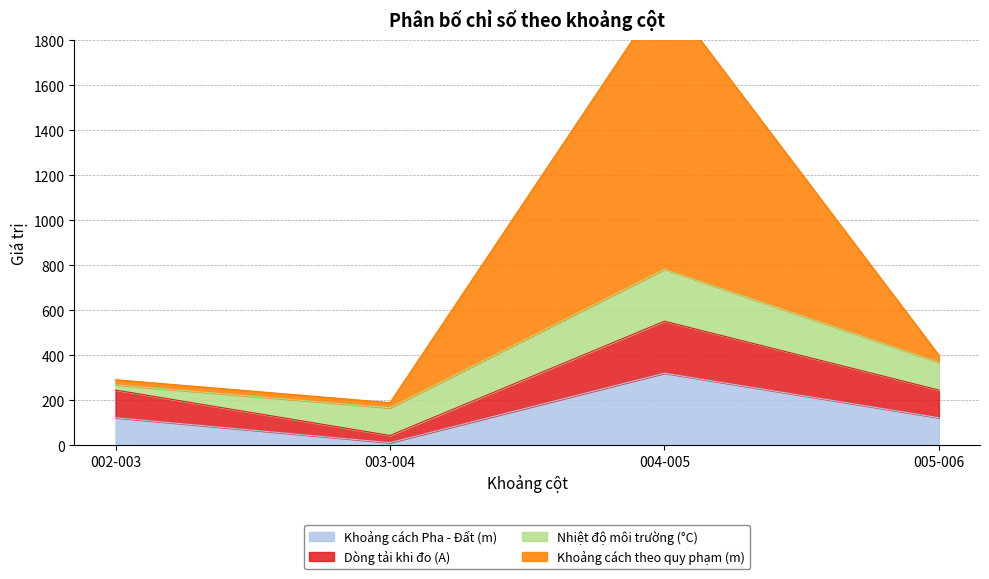

How many categories are shown in the chart?

4